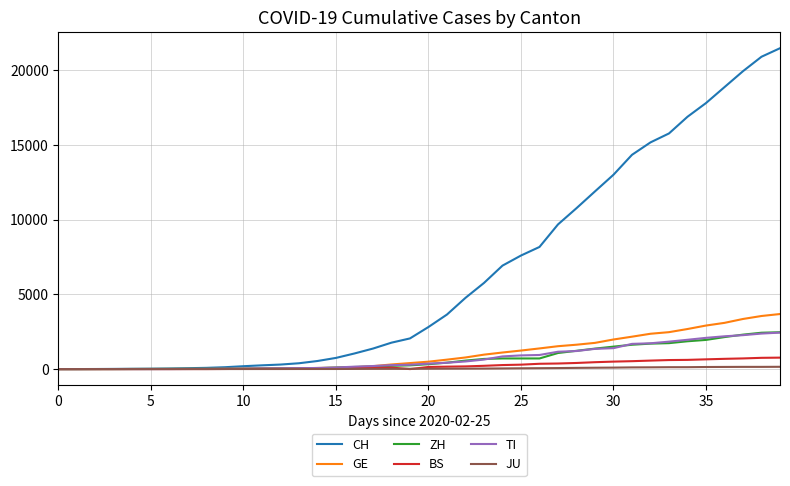

Which series has the largest total across all categories?

CH